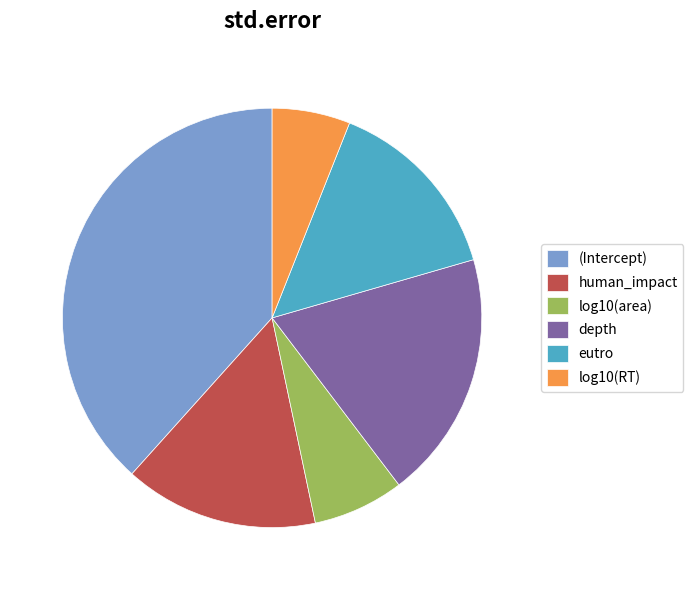

Between depth and human_impact, which is larger?

depth